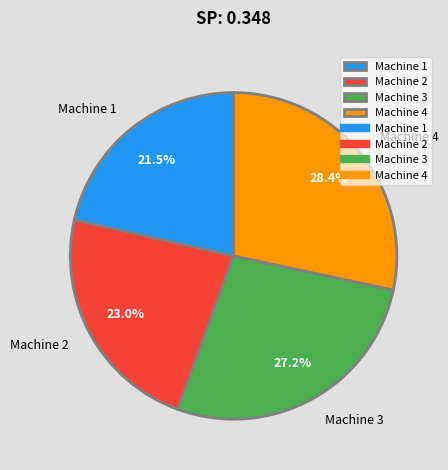

To the nearest percent, what is the difference between the Machine 3 and Machine 1 slice percentages?

6%